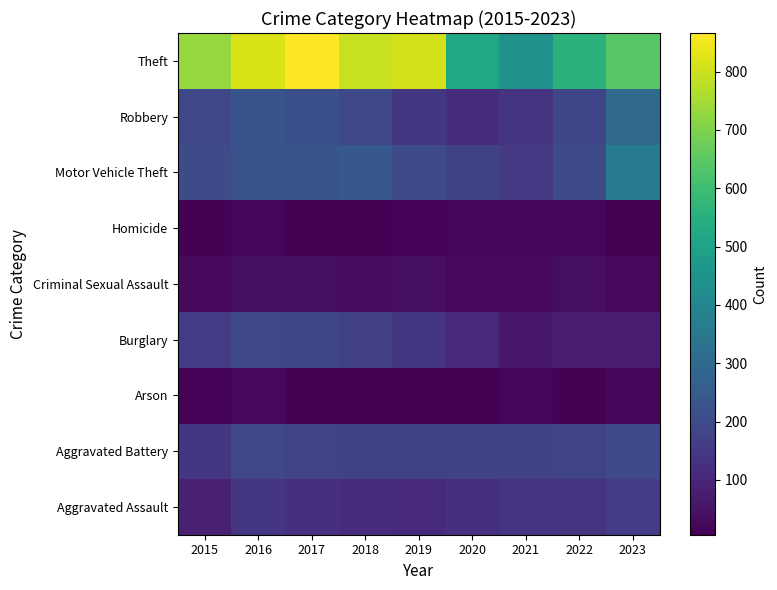

Which category has the highest value across all series?

2017